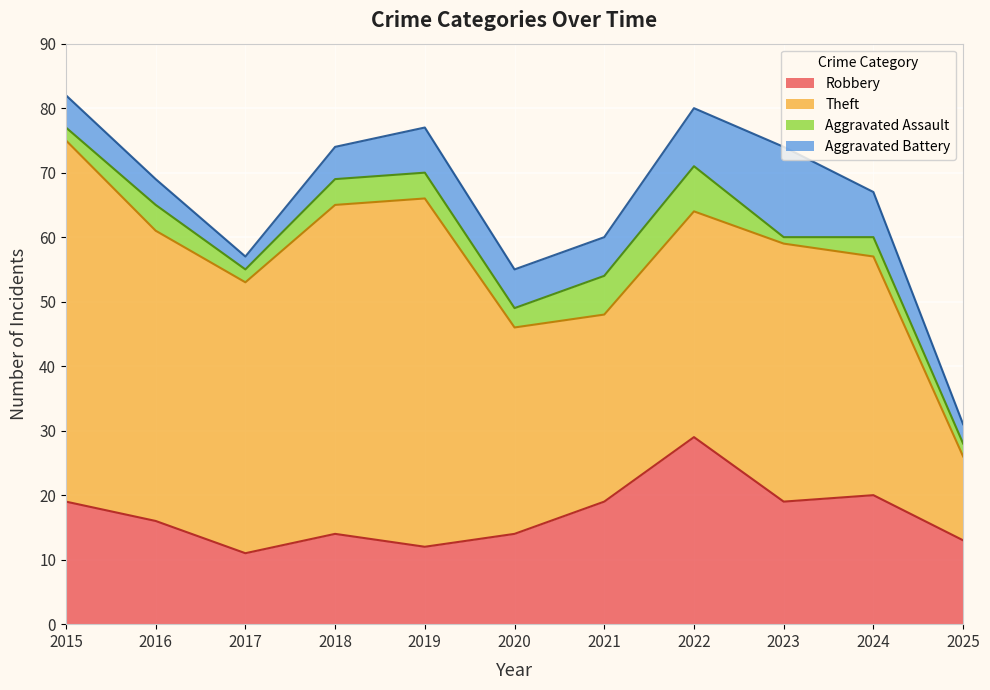

What is the approximate value of Robbery at 2020, to the nearest 5?

15